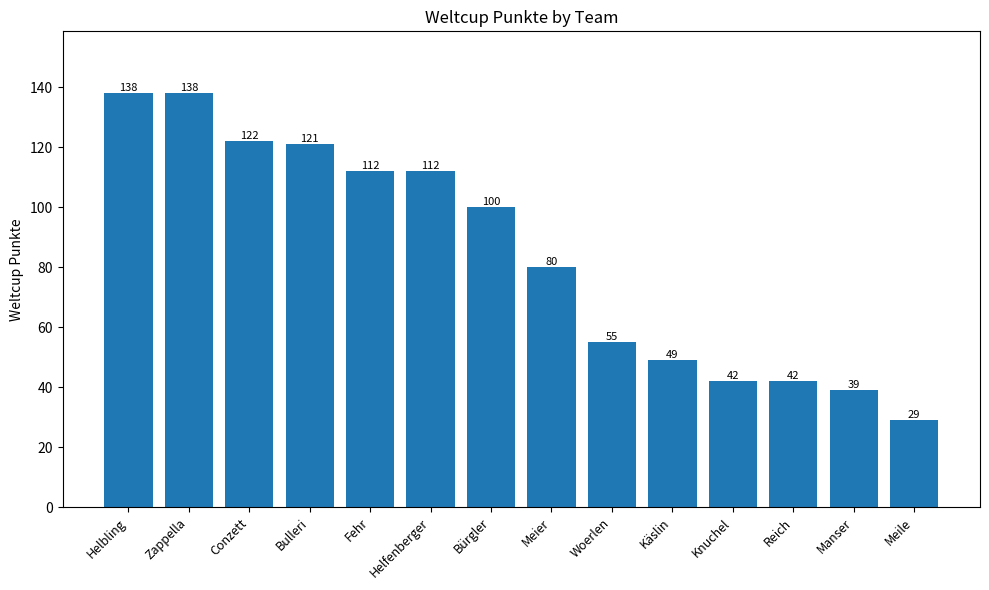

At which label does the data first exceed 100?

Helbling